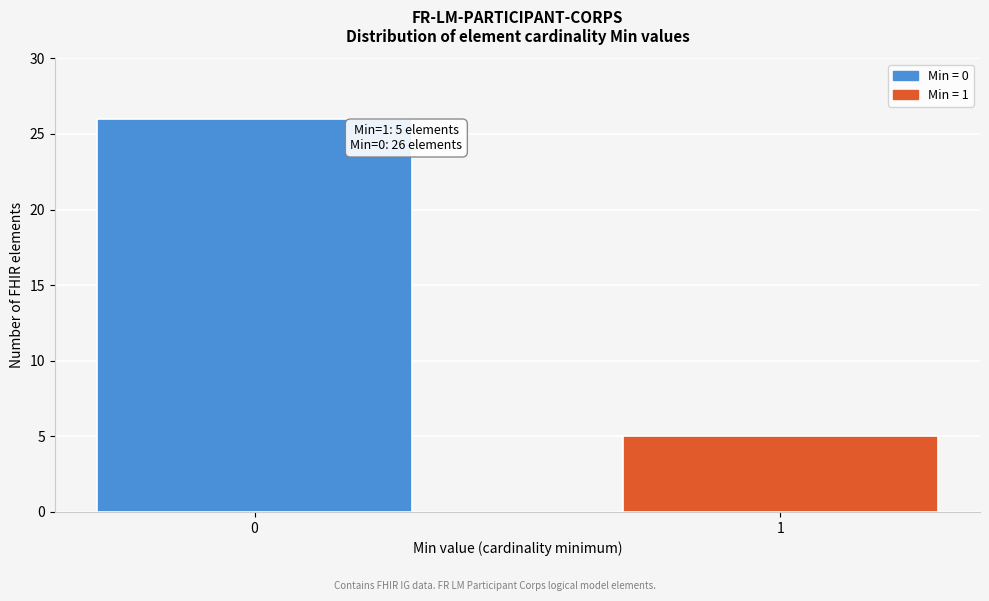

Reading left to right, what are all the values shown in this chart?

0=26	1=5